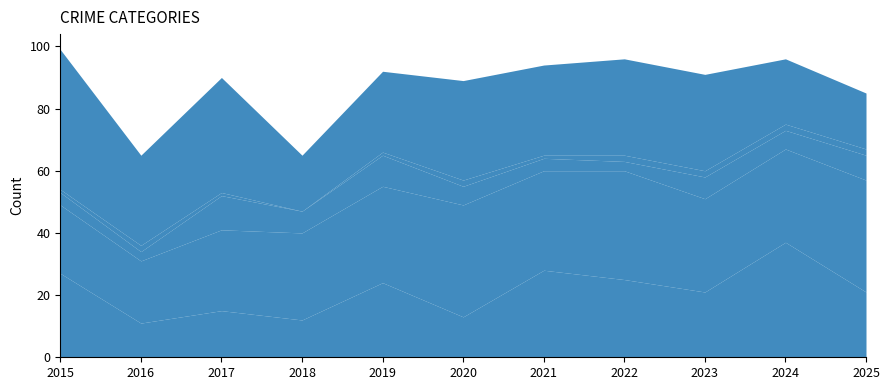

True or false: Robbery has more than 1 interior local peaks.

True